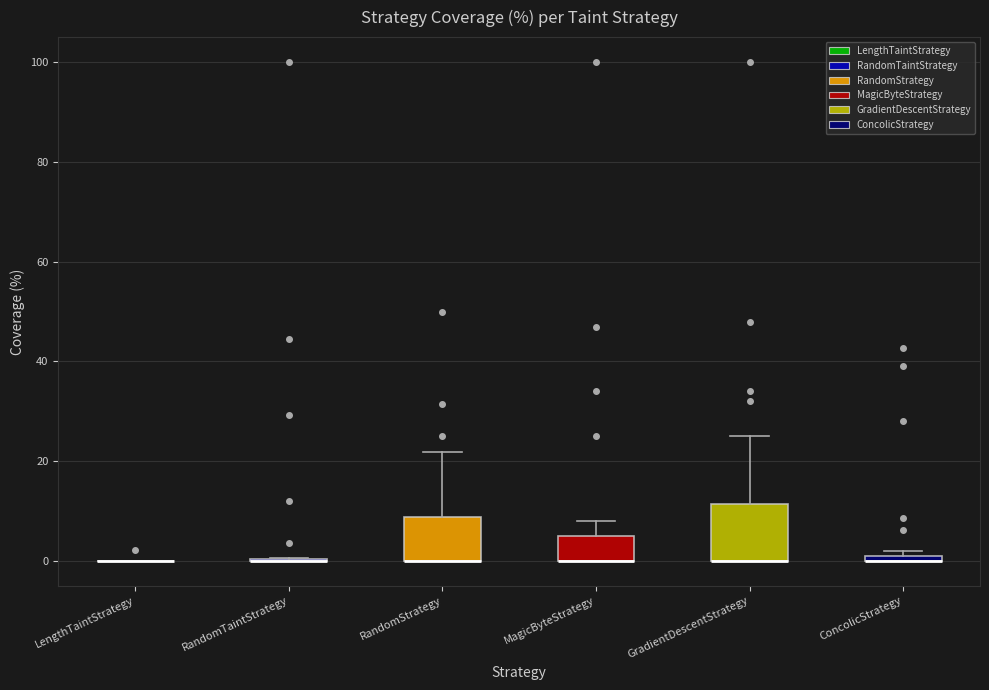

Comparing the boxes themselves (not the whiskers), which one is the tallest?

GradientDescentStrategy